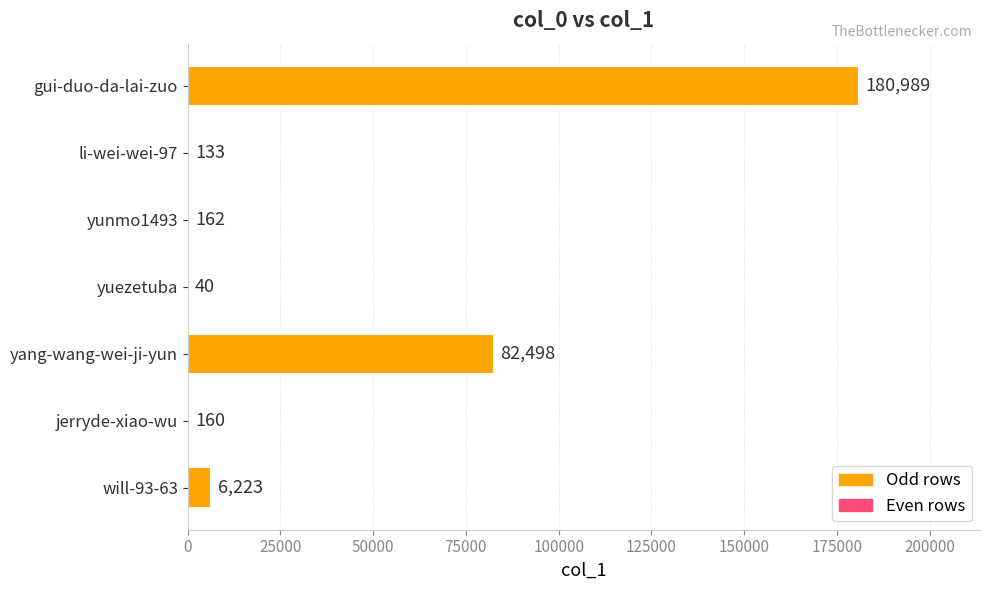

Between yang-wang-wei-ji-yun and jerryde-xiao-wu, which is larger?

yang-wang-wei-ji-yun